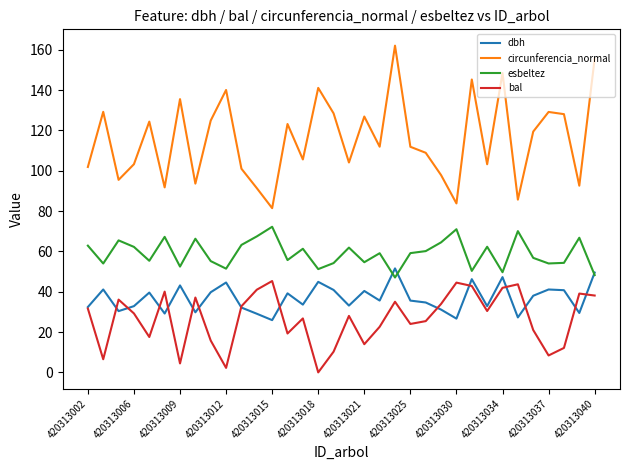

True or false: esbeltez and circunferencia_normal intersect in this chart.

False